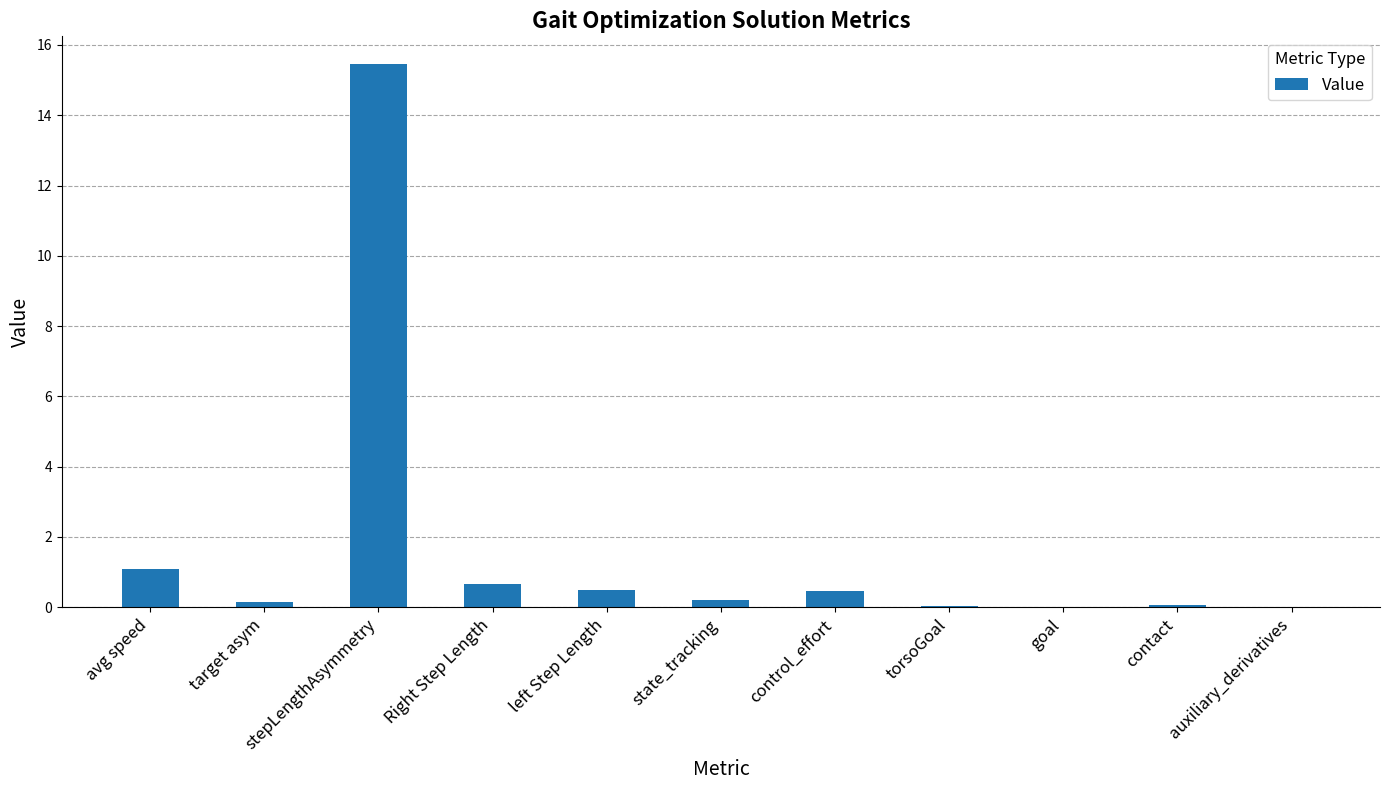

What is the average value?

1.7